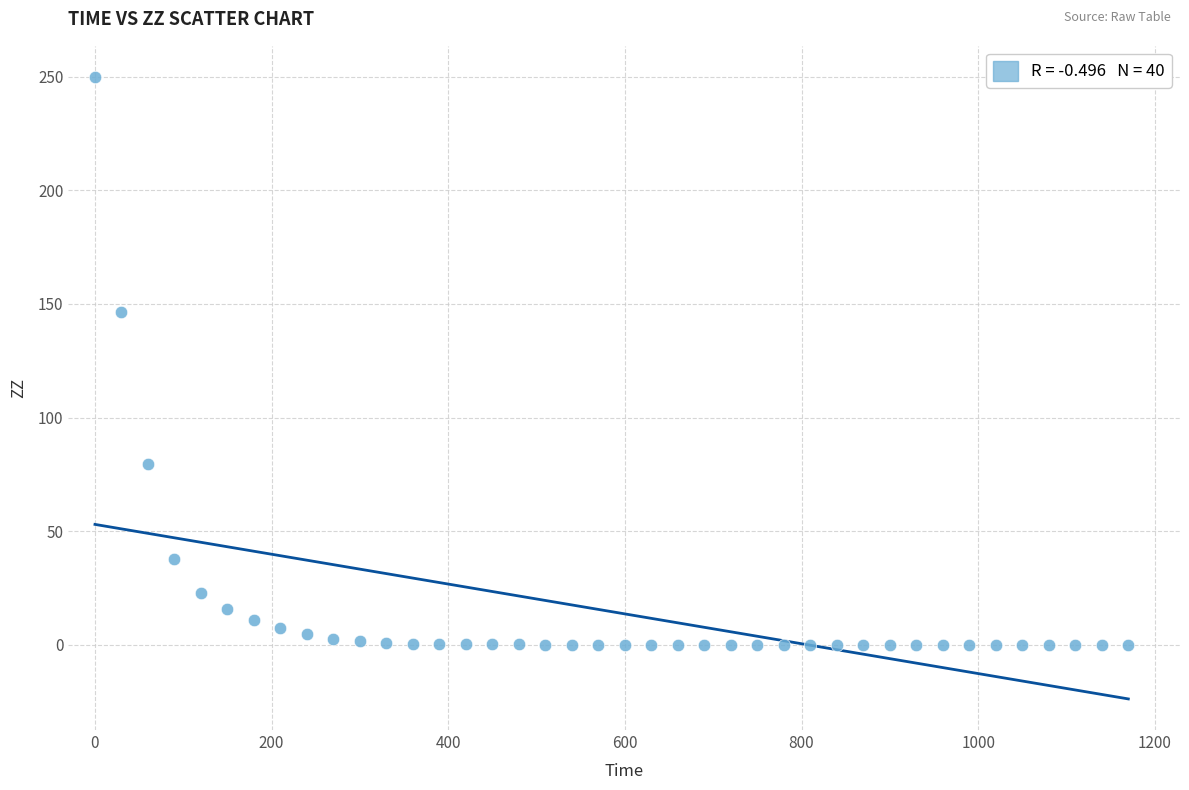

What Y value in the scatter plot is closest to 125?

146.3